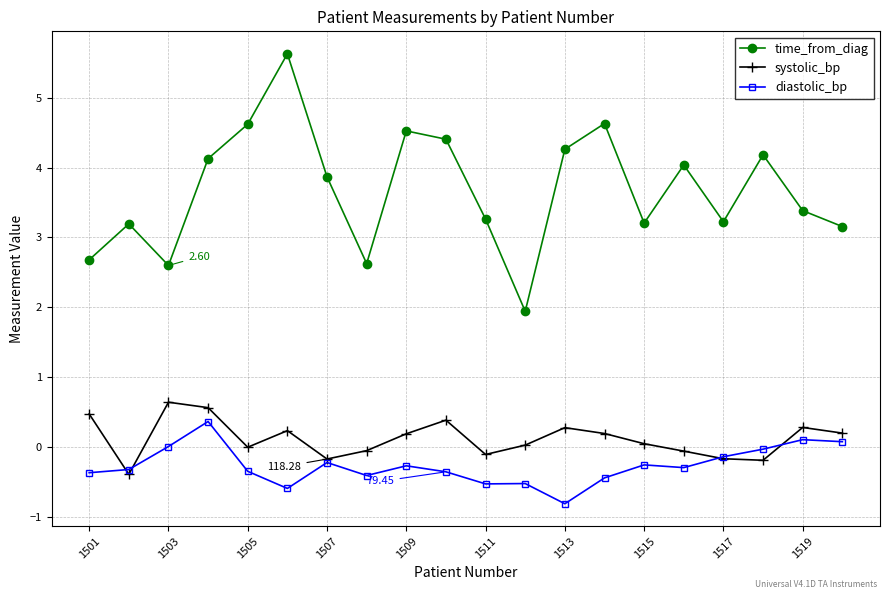

How many series are shown in this chart?

3